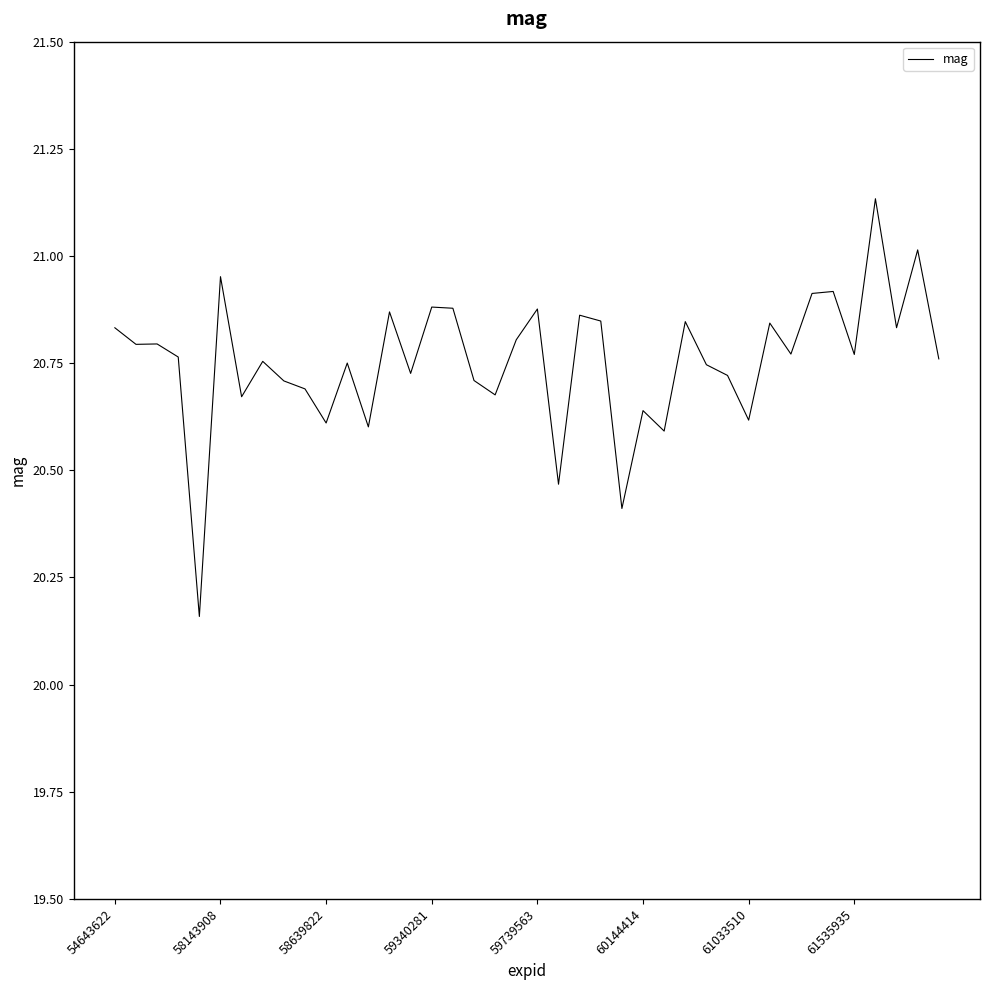

What is the difference between the maximum and minimum values?

1.0